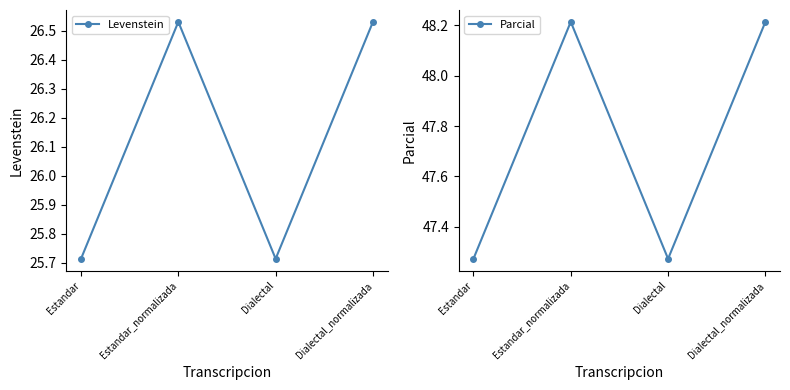

Does the chart have visible grid lines?

No